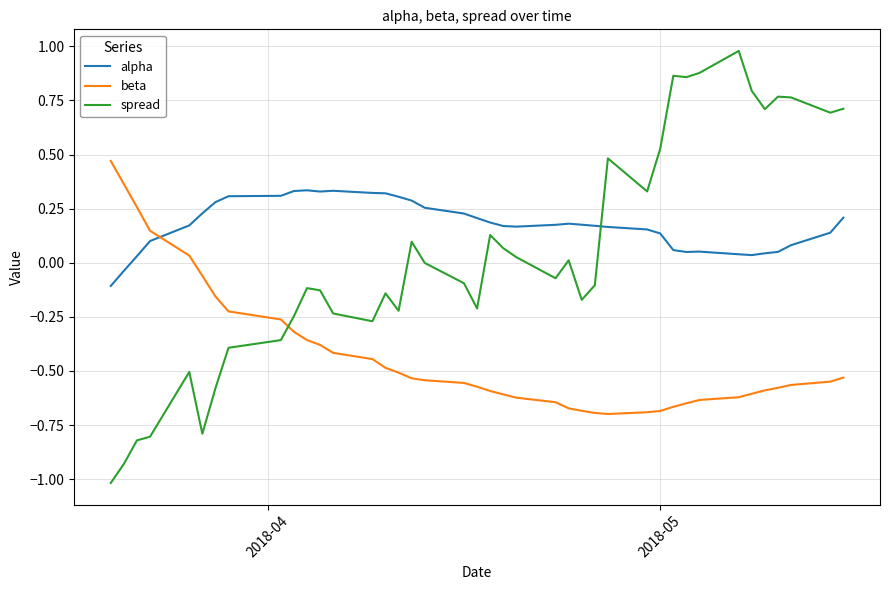

Which series has the widest spread of values?

spread